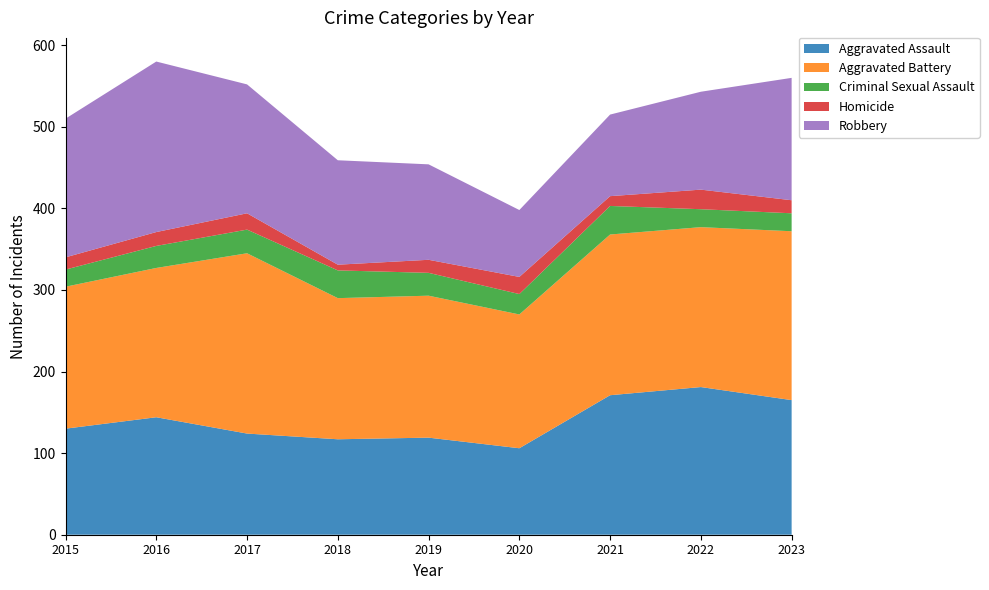

Reading right to left, list all the values displayed in this chart.

Aggravated Assault: 2023=165	2022=181	2021=171	2020=106	2019=119	2018=117	2017=124	2016=144	2015=130
Aggravated Battery: 2023=207	2022=196	2021=197	2020=164	2019=174	2018=173	2017=221	2016=183	2015=174
Criminal Sexual Assault: 2023=22	2022=22	2021=35	2020=25	2019=28	2018=34	2017=29	2016=27	2015=21
Homicide: 2023=16	2022=24	2021=12	2020=21	2019=16	2018=7	2017=20	2016=17	2015=15
Robbery: 2023=150	2022=120	2021=100	2020=82	2019=117	2018=128	2017=158	2016=209	2015=170